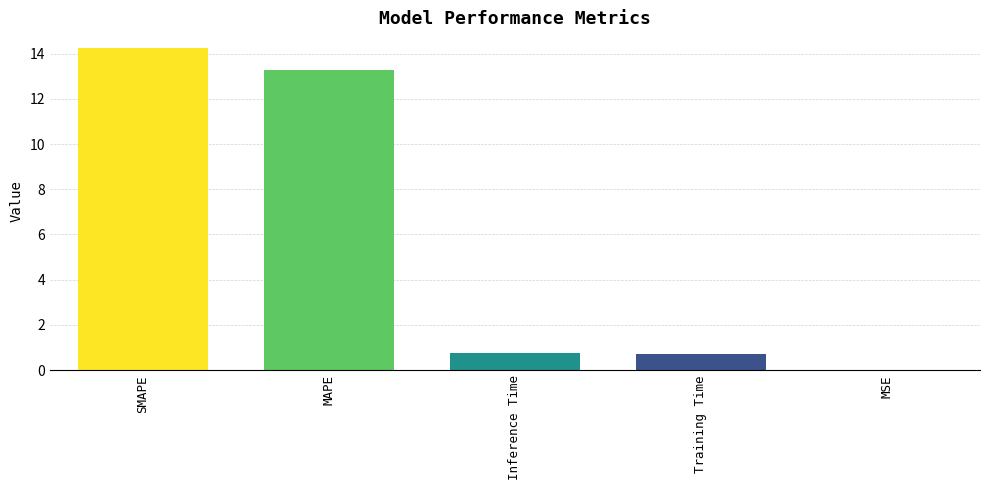

The chart shows a value of 14.2 at SMAPE. True or false?

True